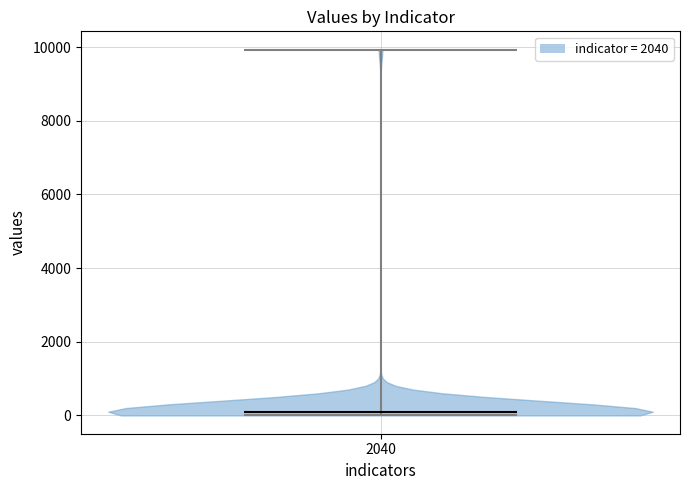

What is the lowest point the violin at x = 2040 reaches on the y-axis? The values are not printed on the chart, so give them approximately, as read against the axis.

0